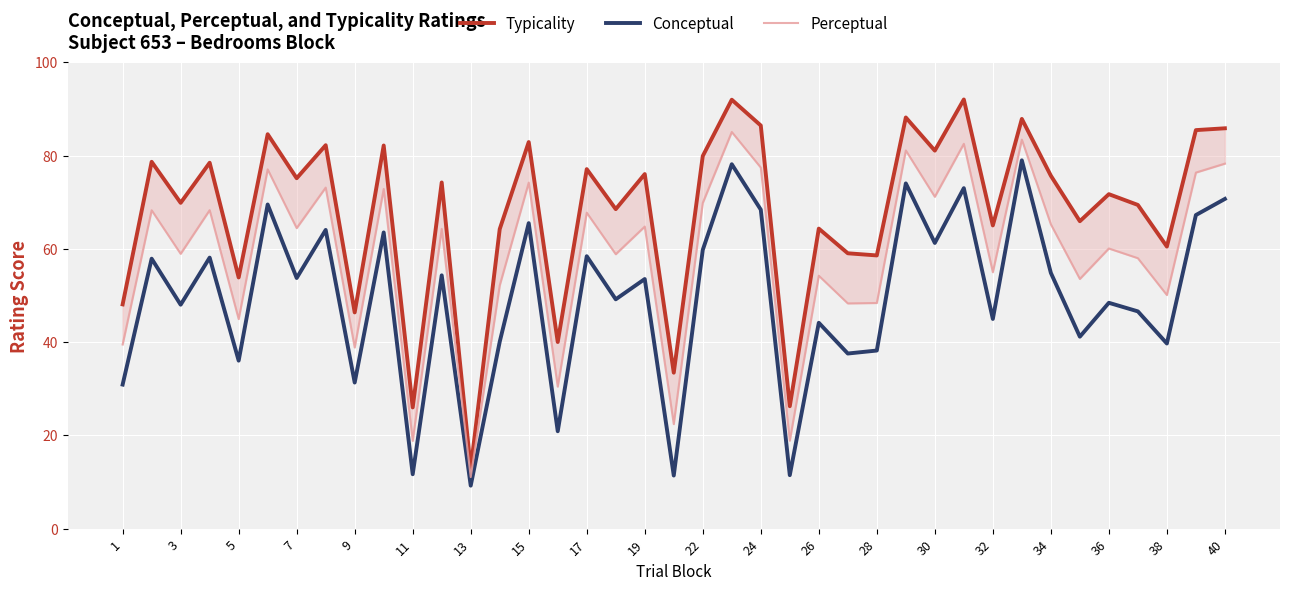

Which series has the largest total across all categories?

Typicality